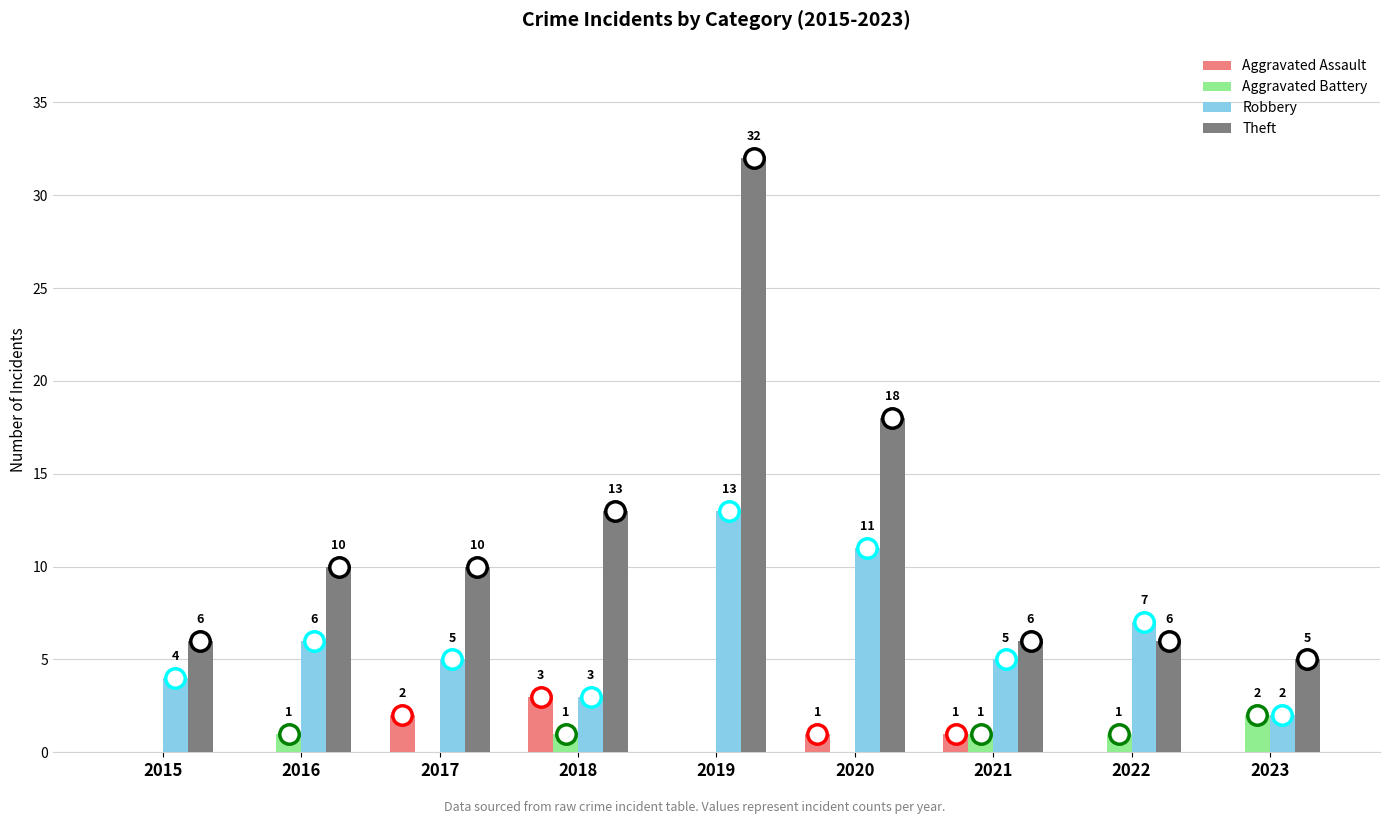

At which label does Theft reach its peak?

2019